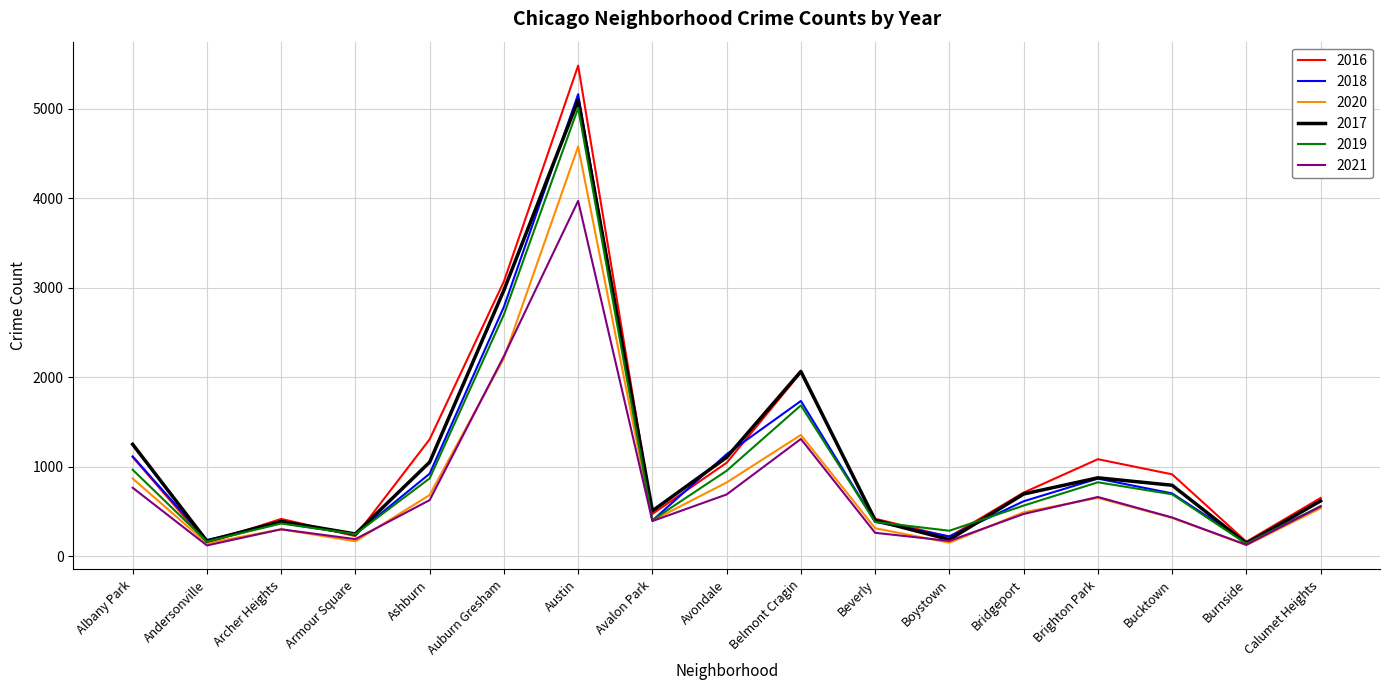

Does the chart have visible grid lines?

Yes